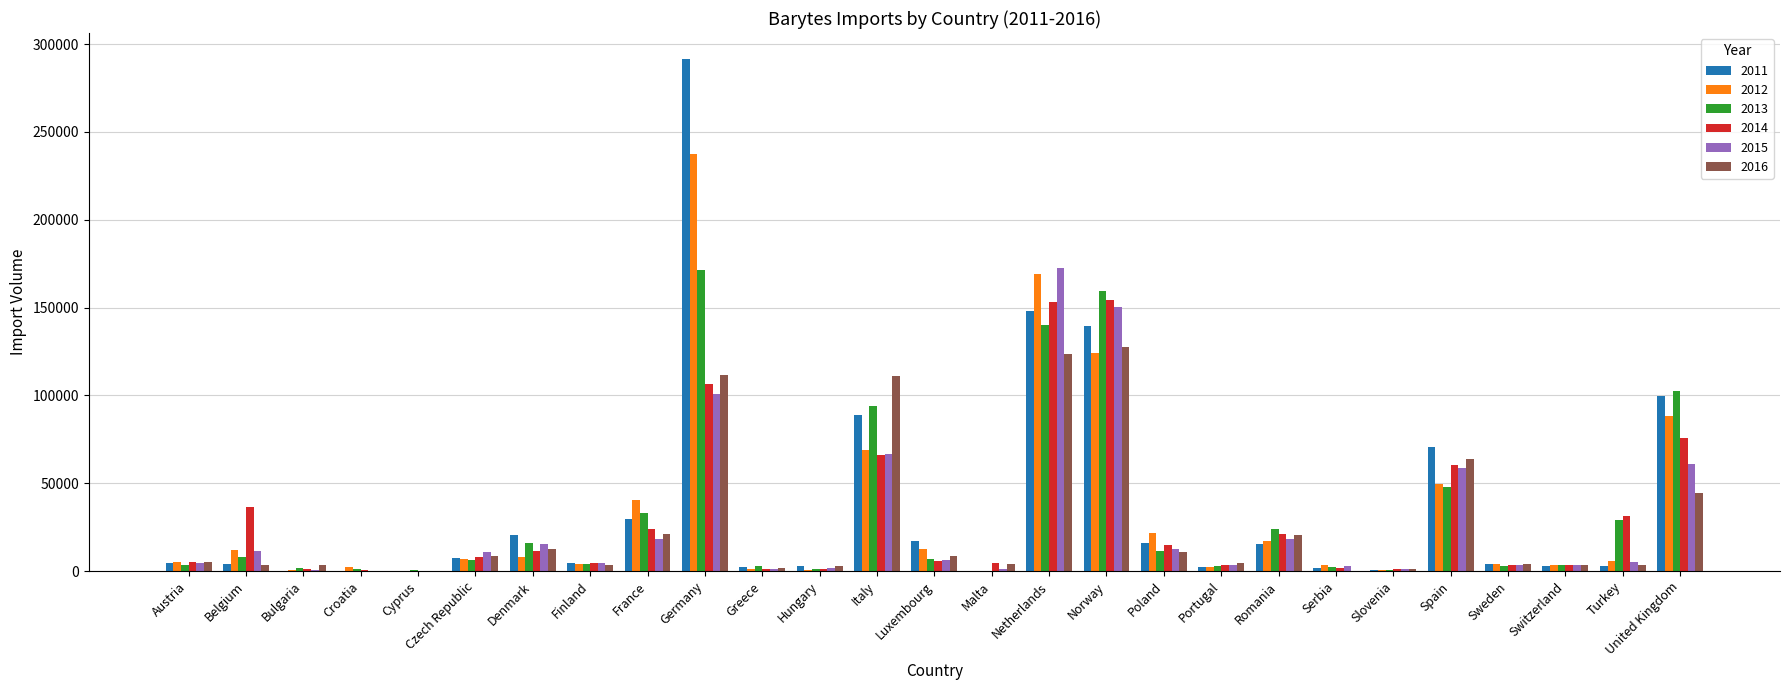

At which category is the sum across all series the highest?

Germany